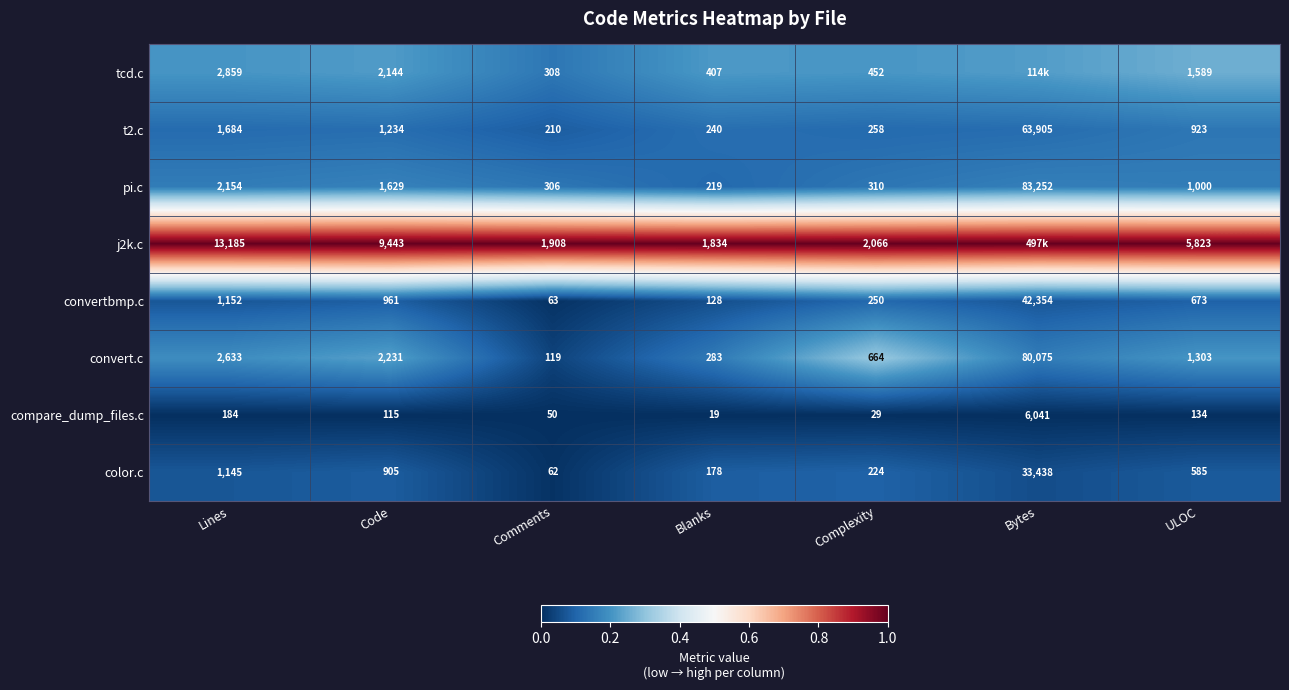

Which series changed the most between Blanks and Complexity?

convert.c